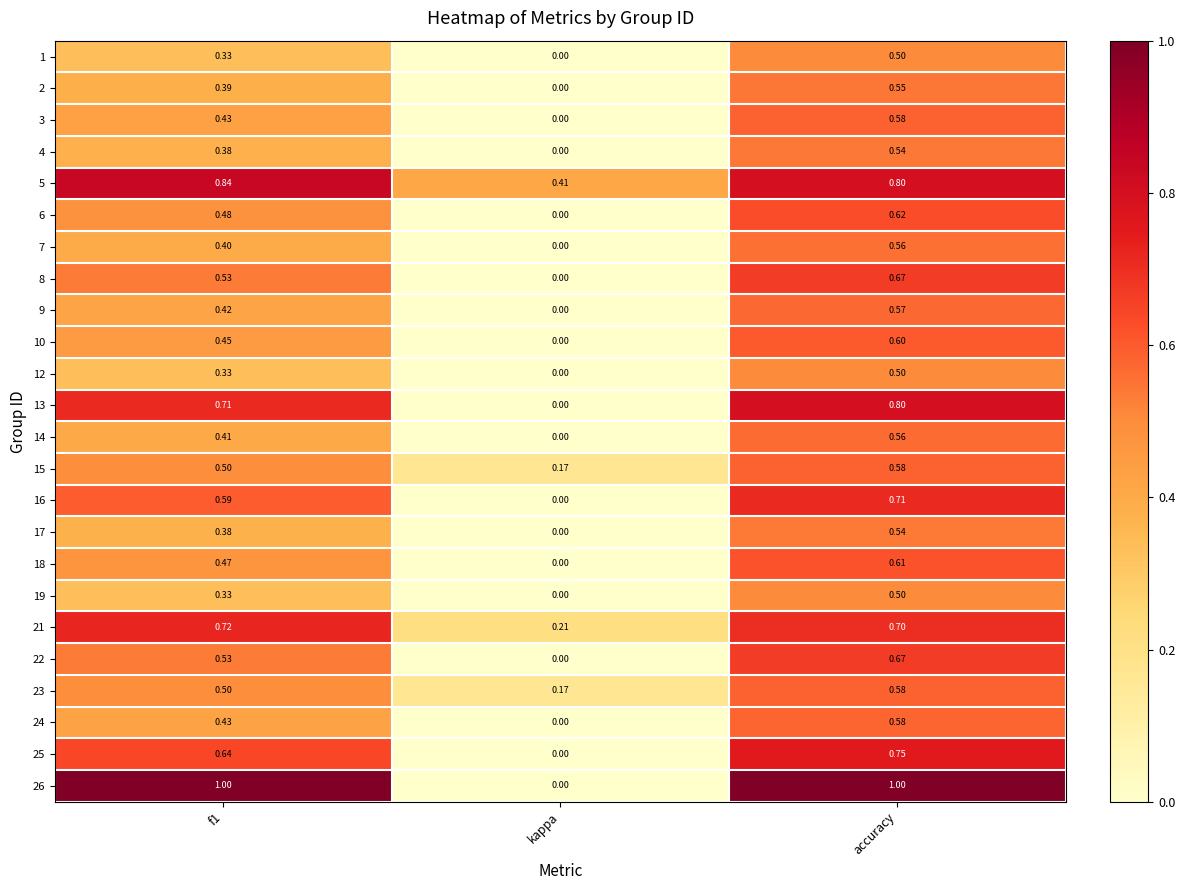

Where is 3 nearest to the value 0?

kappa